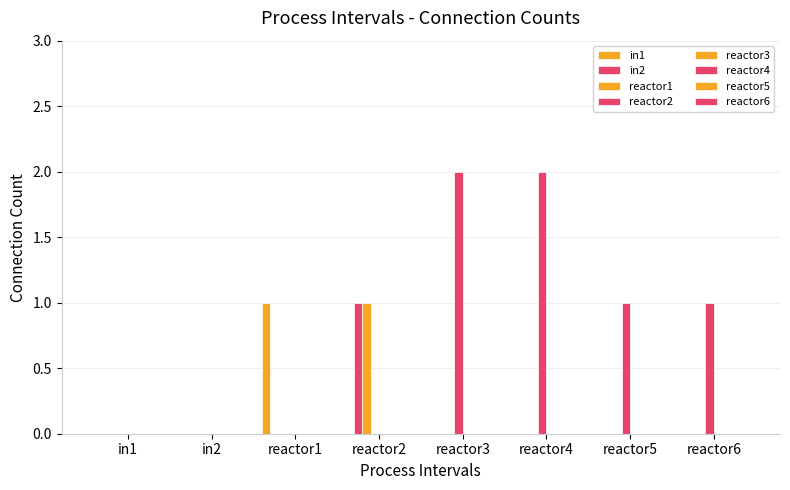

At which label does reactor2 reach its minimum?

in1